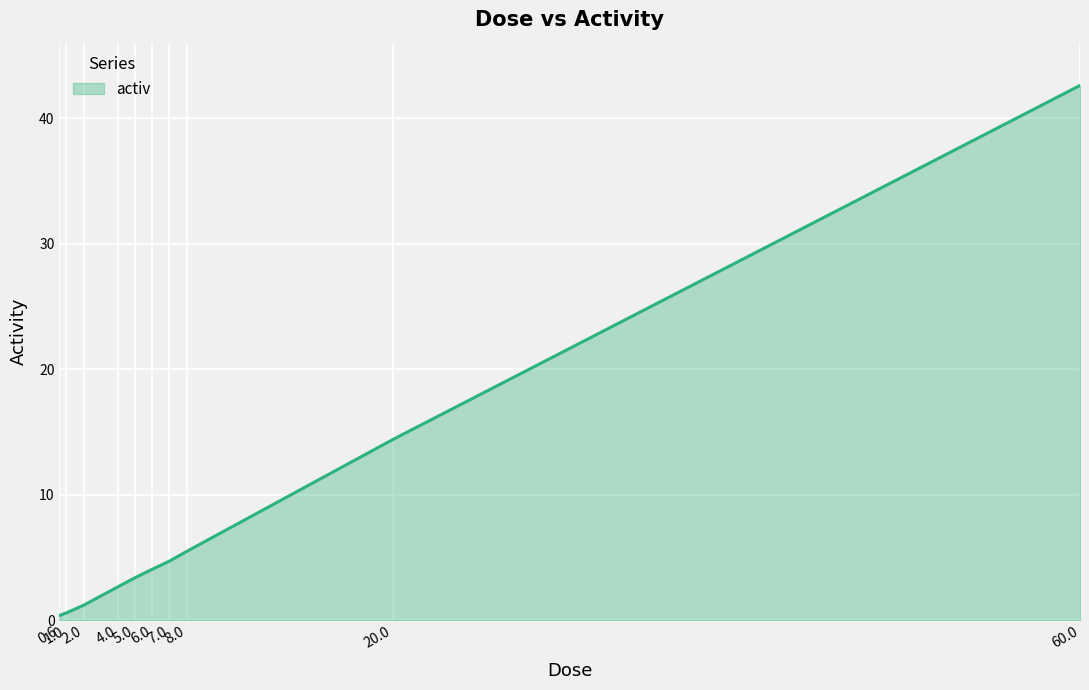

The value at 4.0 is 4.4. True or false?

False